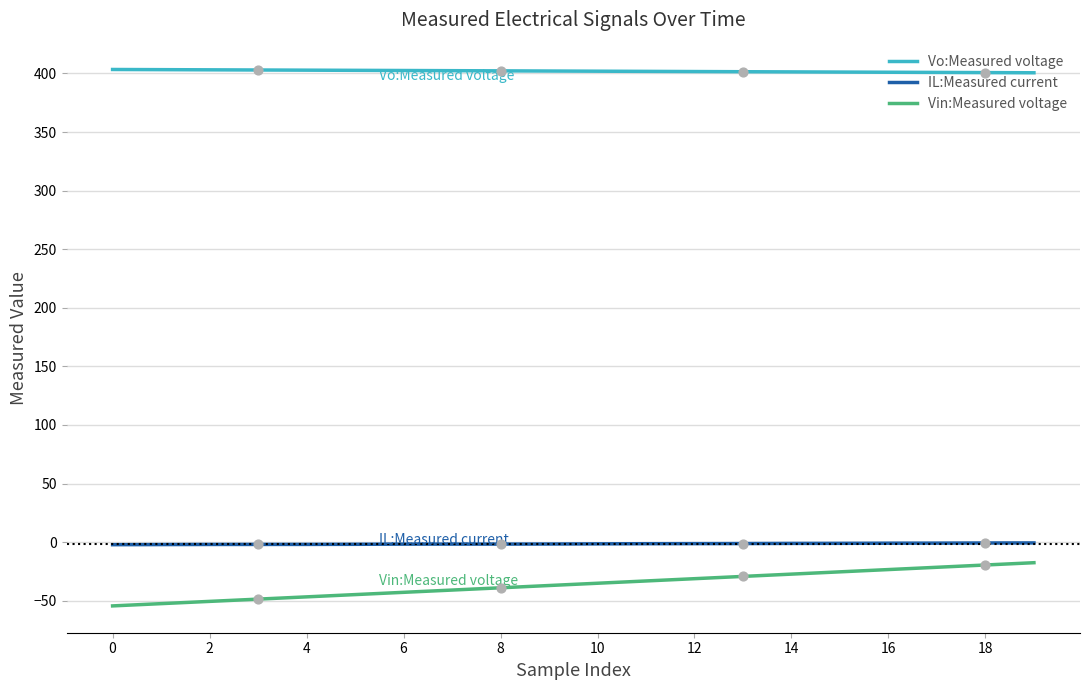

True or false: IL:Measured current and Vo:Measured voltage cross at least once.

False